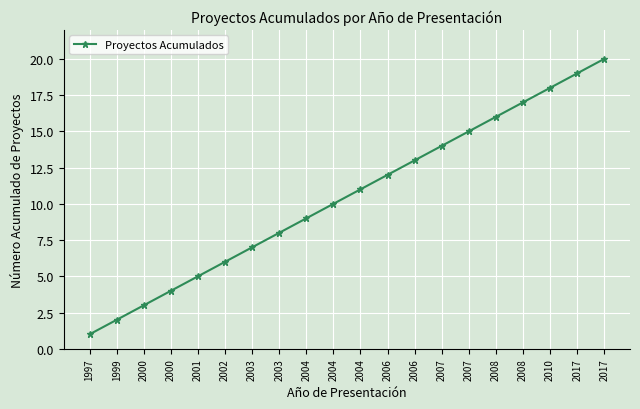

What is the difference between the maximum and minimum values?

19